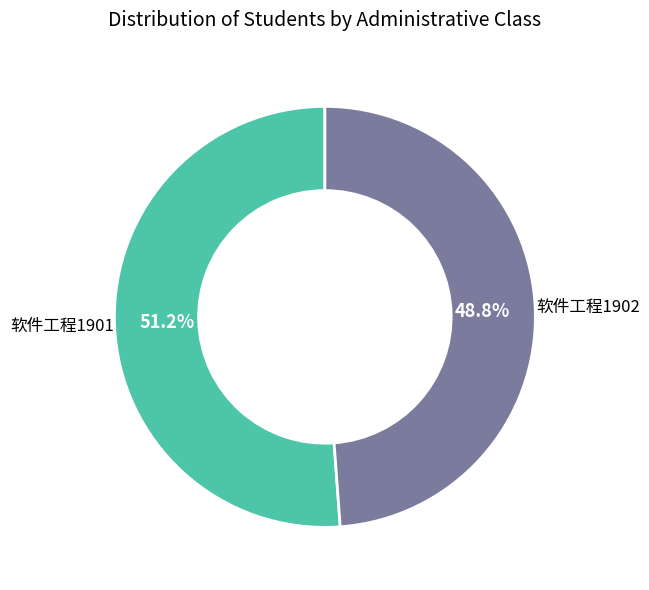

Which category accounts for the majority?

软件工程1901